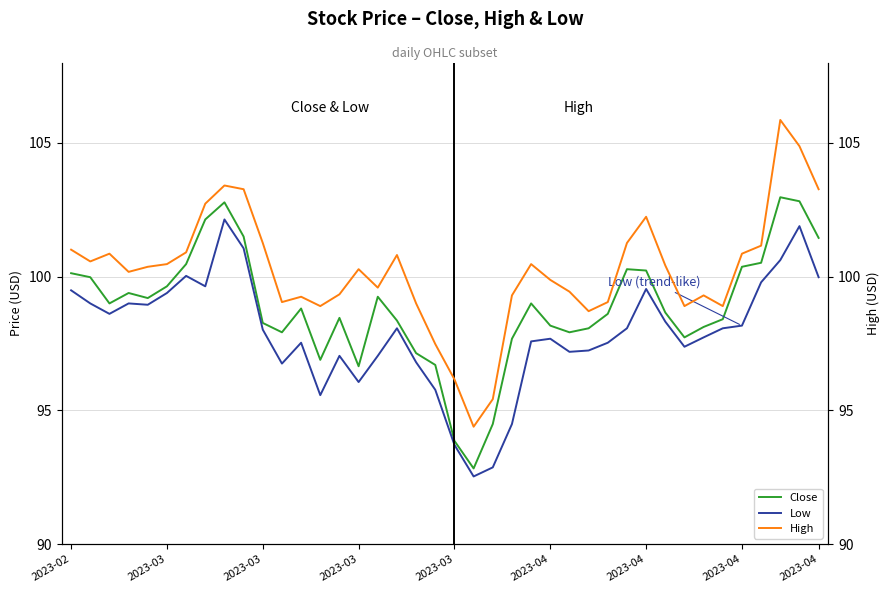

Is the value of Close at 2023-04 greater than the value of High at 21?

Yes